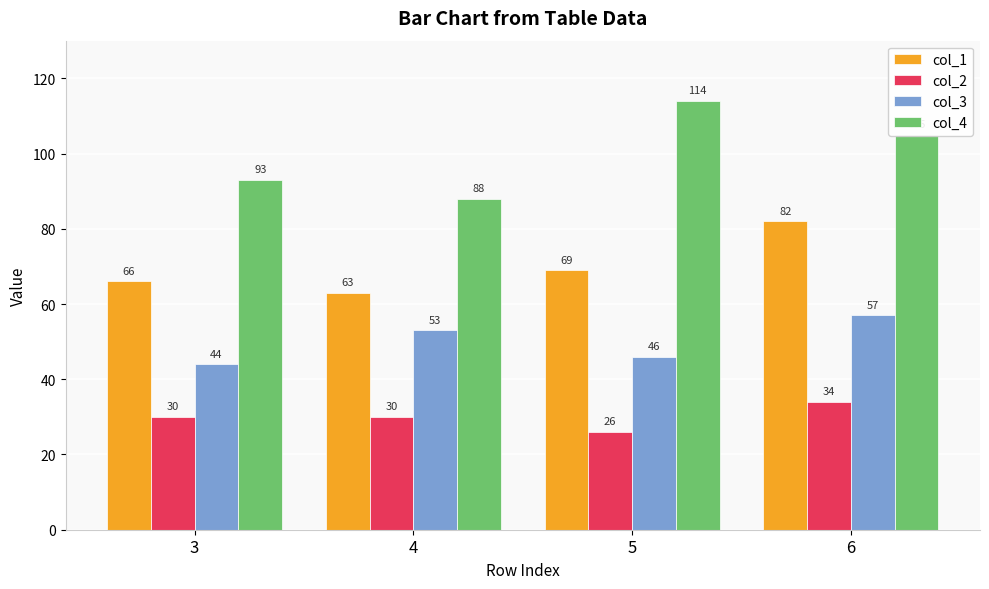

What is the difference between the maximum and minimum values in the col_1 series?

19